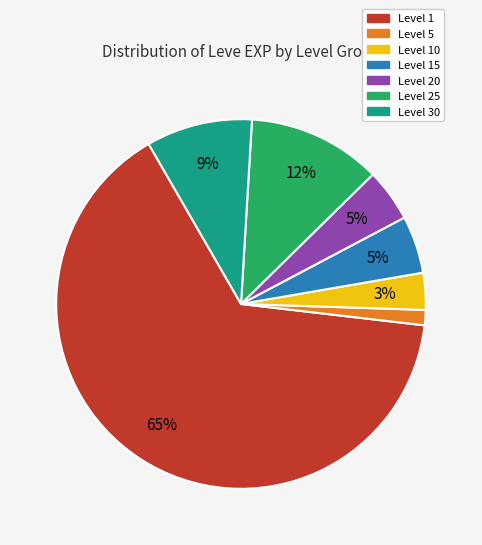

Is there any slice that represents more than half of the pie?

Yes